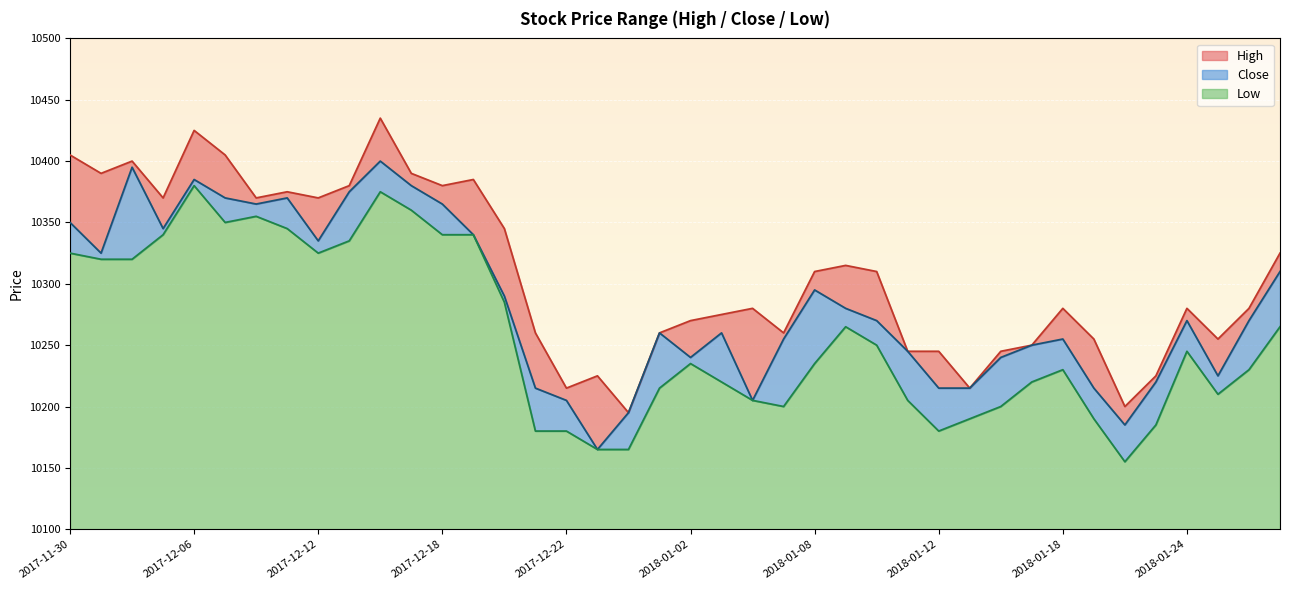

Is the value of Close at 2018-01-11 greater than the value of Low at 2017-12-13?

No